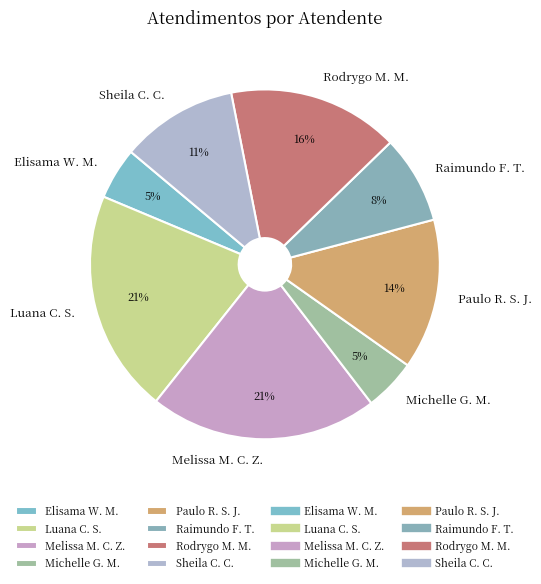

To the nearest percent, what is the average slice percentage?

12%